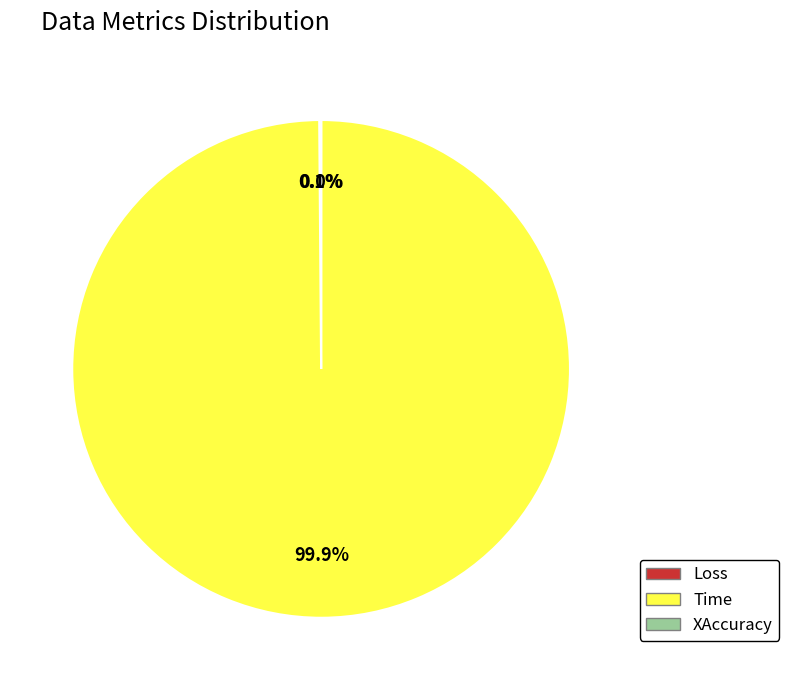

To the nearest percent, what portion does Time represent?

100%